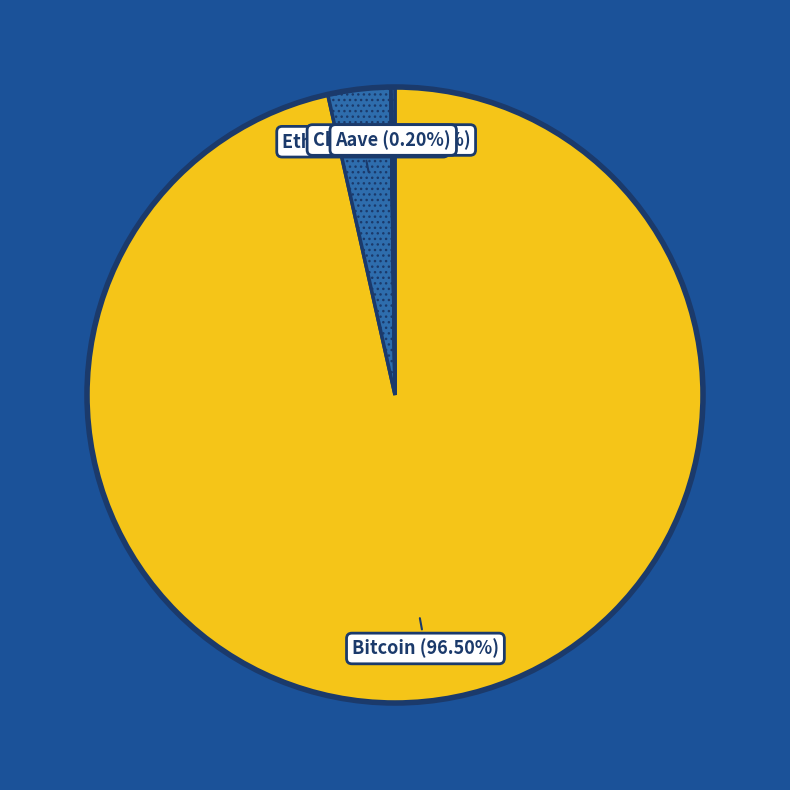

To the nearest percent, what is the difference between the largest and smallest slice percentages?

96%